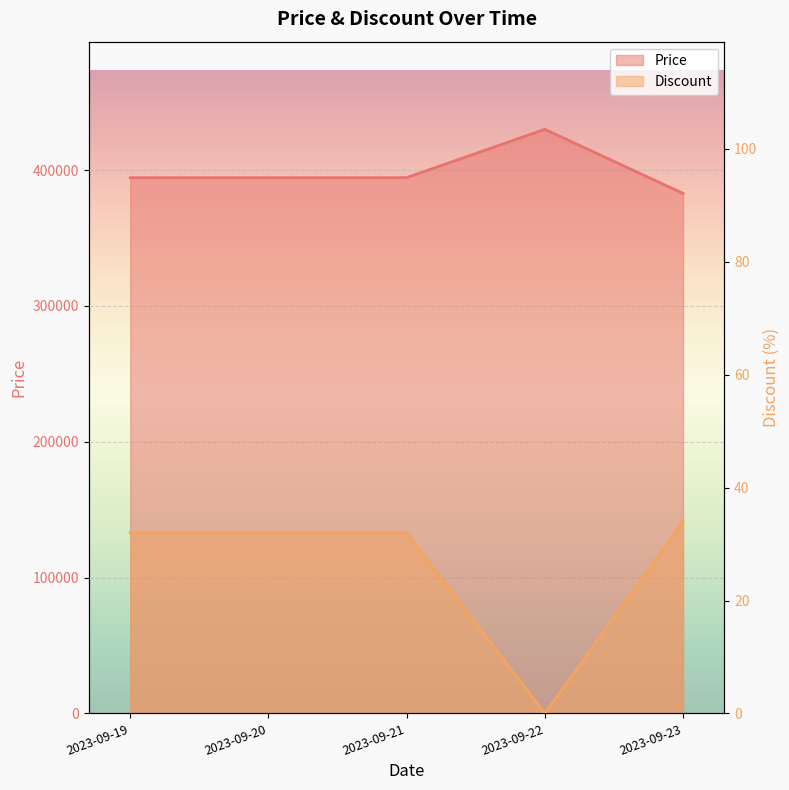

True or false: Price and Discount intersect in this chart.

False